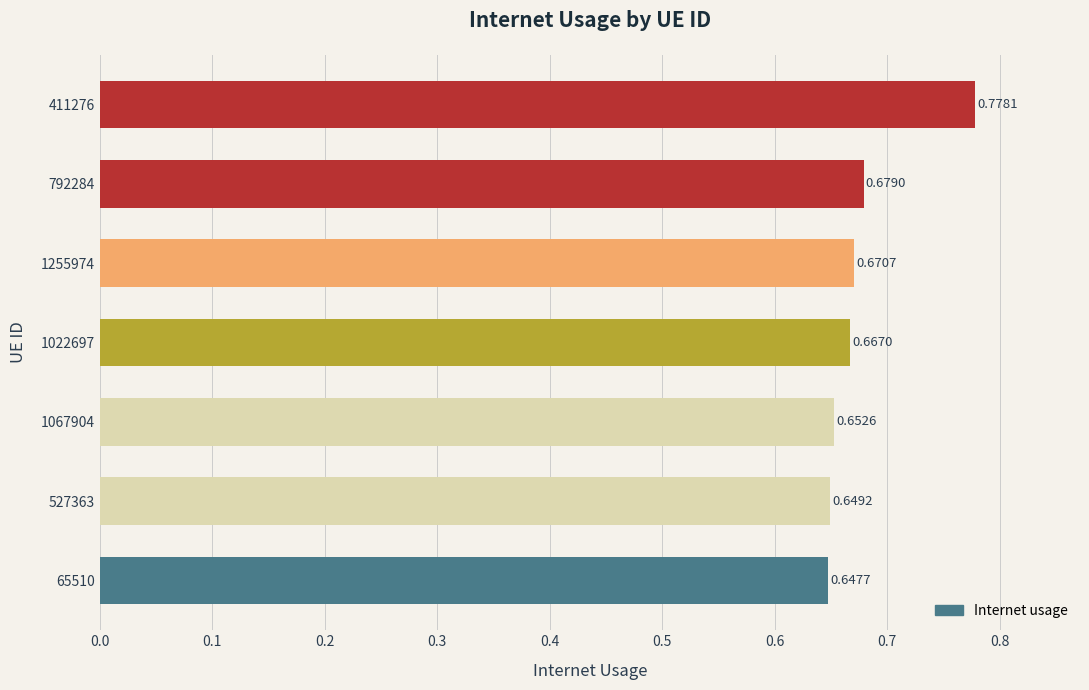

Are the bars horizontal?

Yes